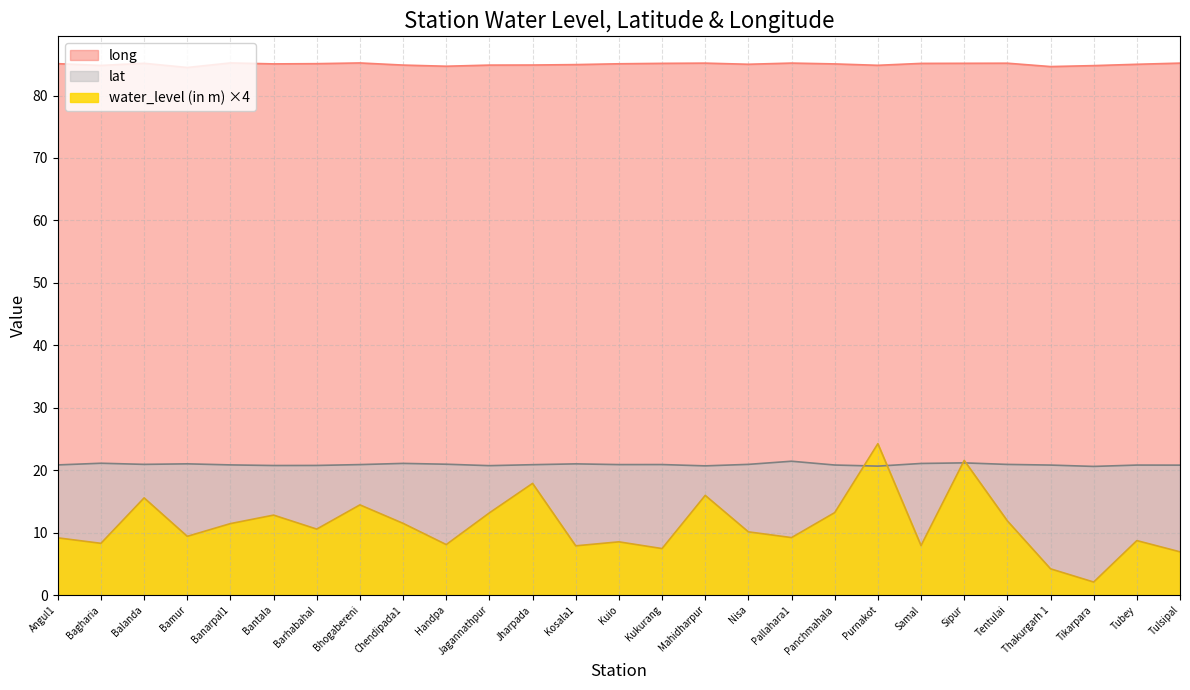

At how many categories does at least one series exceed 32?

27